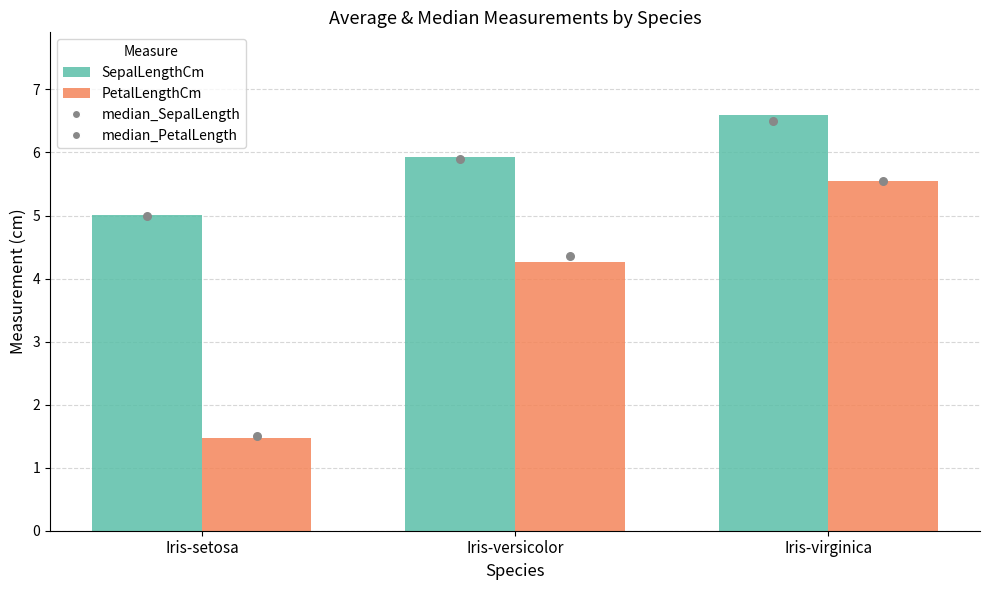

Is the value of PetalLengthCm at Iris-setosa greater than the value of SepalLengthCm at Iris-setosa?

No